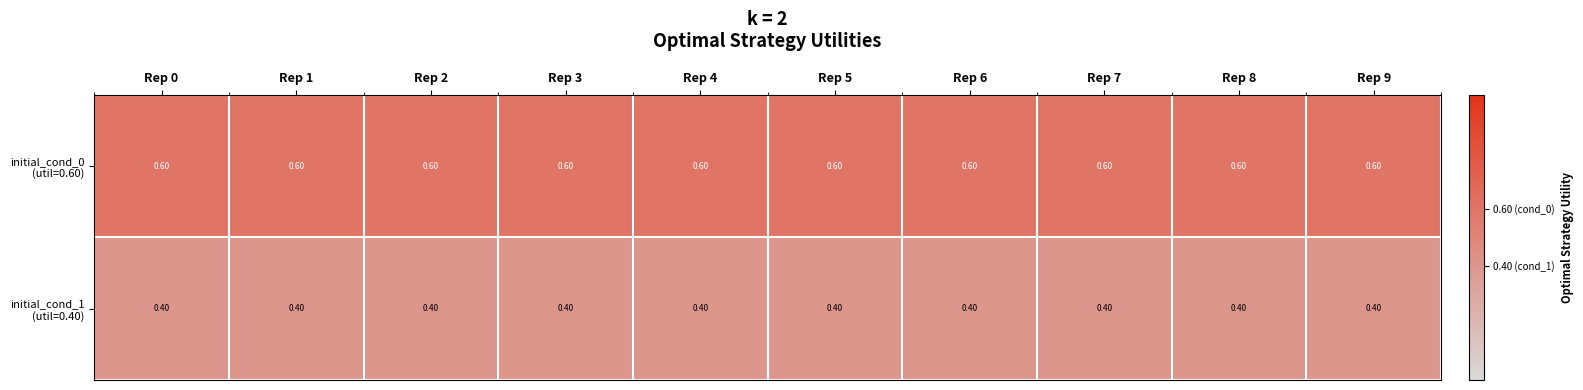

At how many categories does at least one series exceed 0?

10